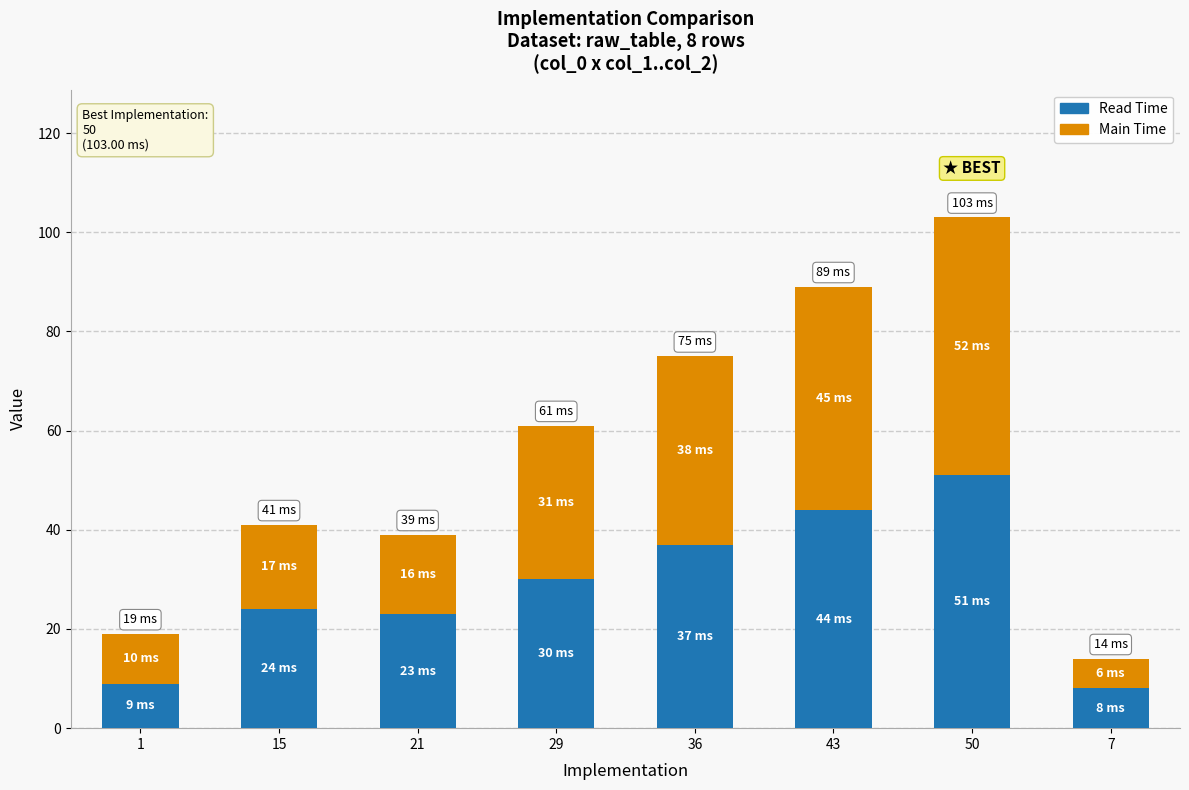

What are all the series names shown in the legend?

Read Time, Main Time